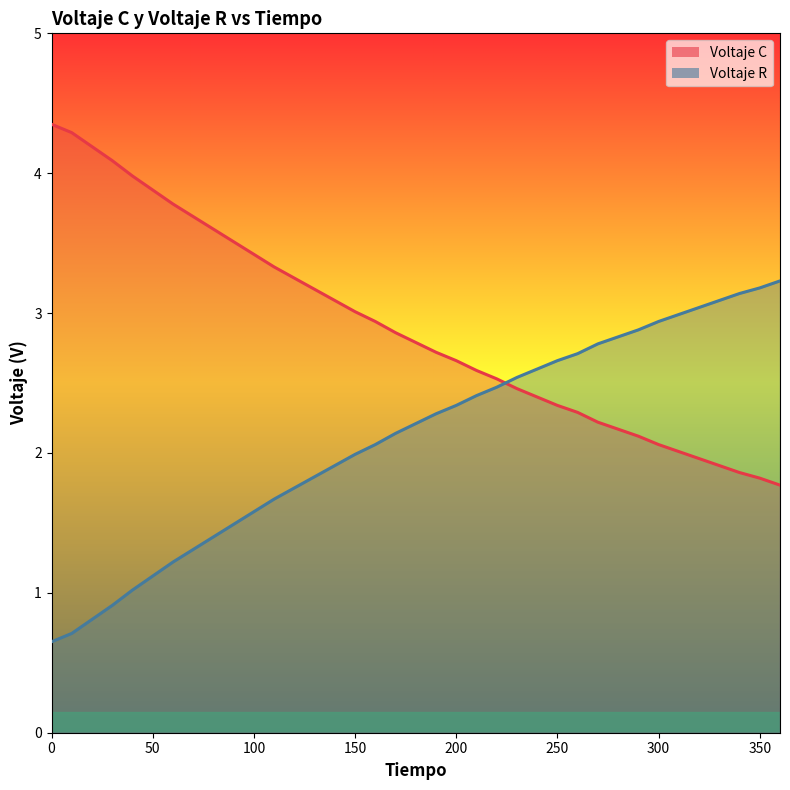

What is the sum of all Voltaje R values?

77.9